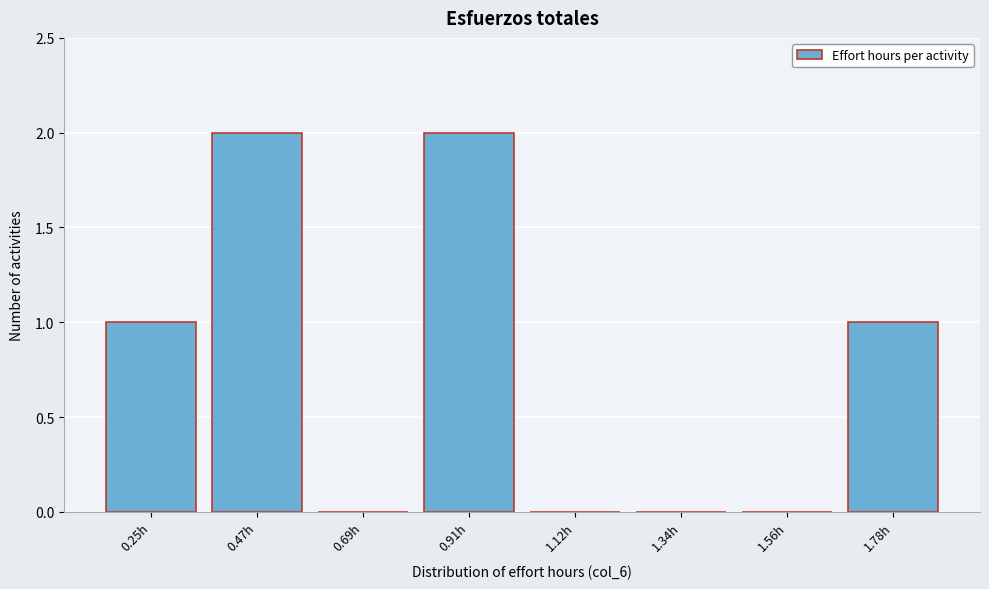

Reading left to right, extract all data points from this chart.

0.25h=1	0.47h=2	0.69h=0	0.91h=2	1.12h=0	1.34h=0	1.56h=0	1.78h=1